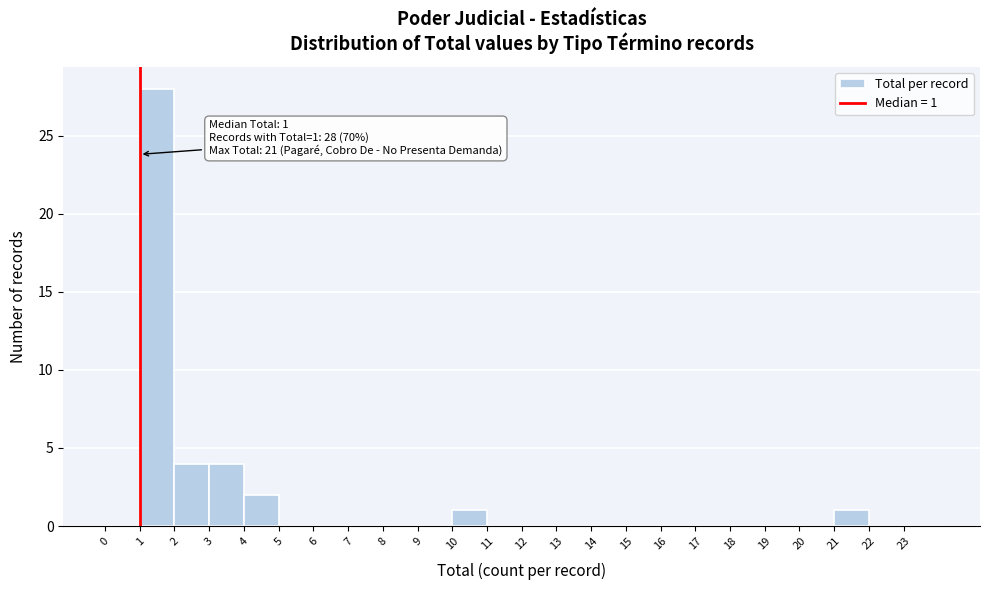

Which range on the x-axis has the tallest bar?

1 to 2